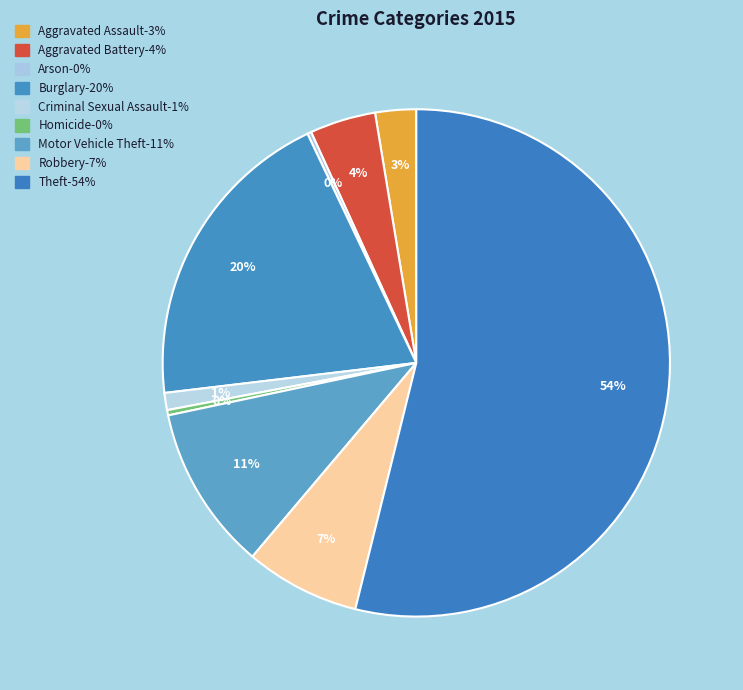

How much of the chart is everything except Homicide?

99.7%